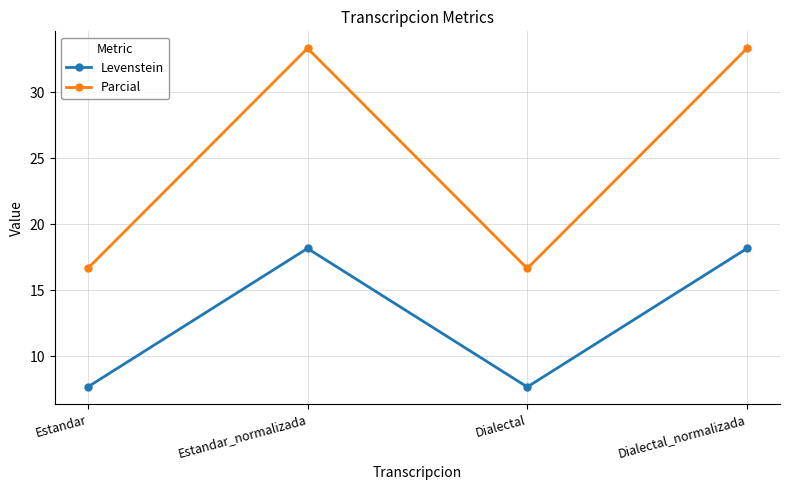

What position from the right is Estandar_normalizada?

3